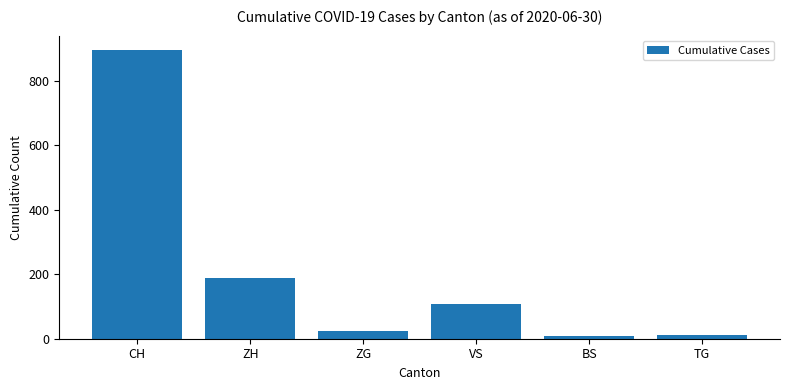

At which label is the value closest to 451?

ZH